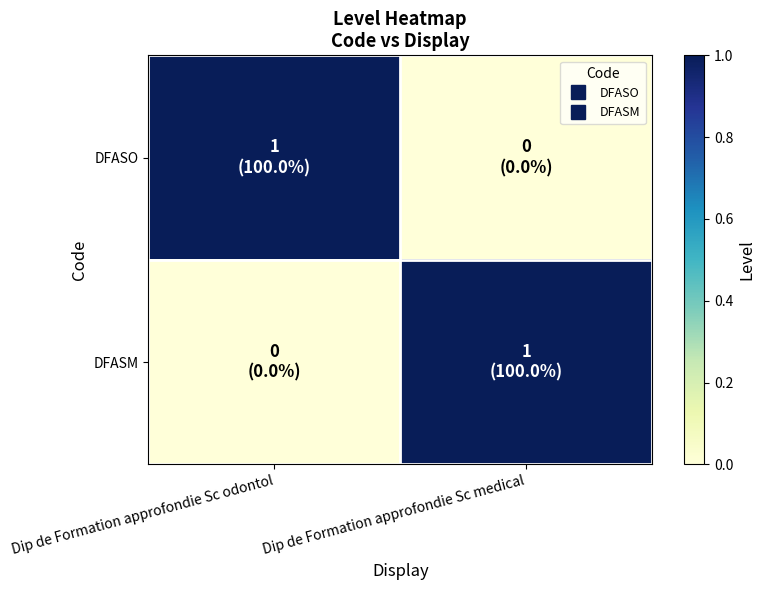

At how many categories does at least one series exceed 0?

2